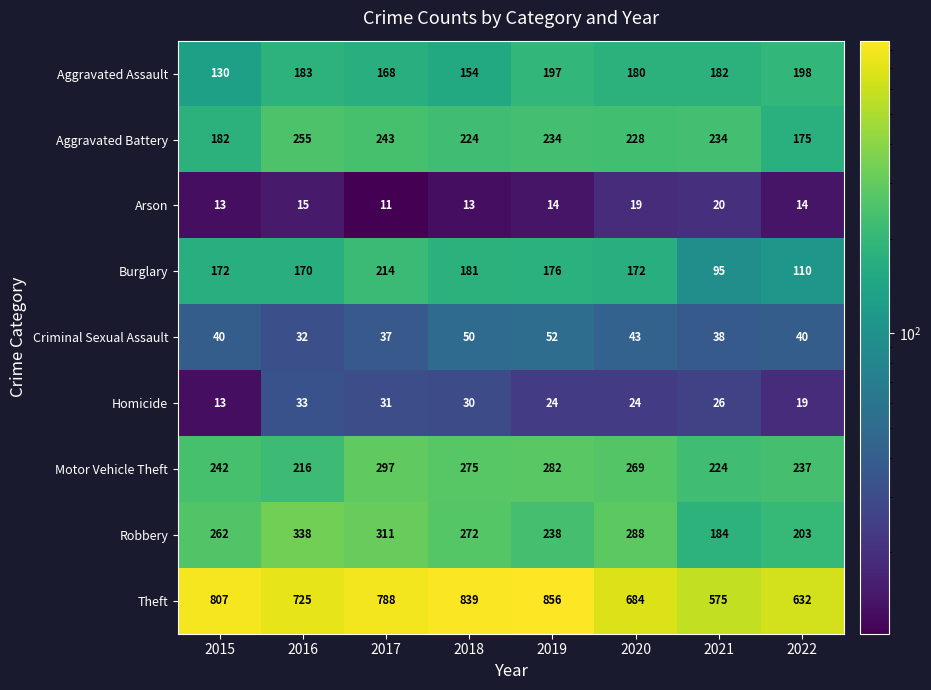

How many values in the Theft series are below 788?

4